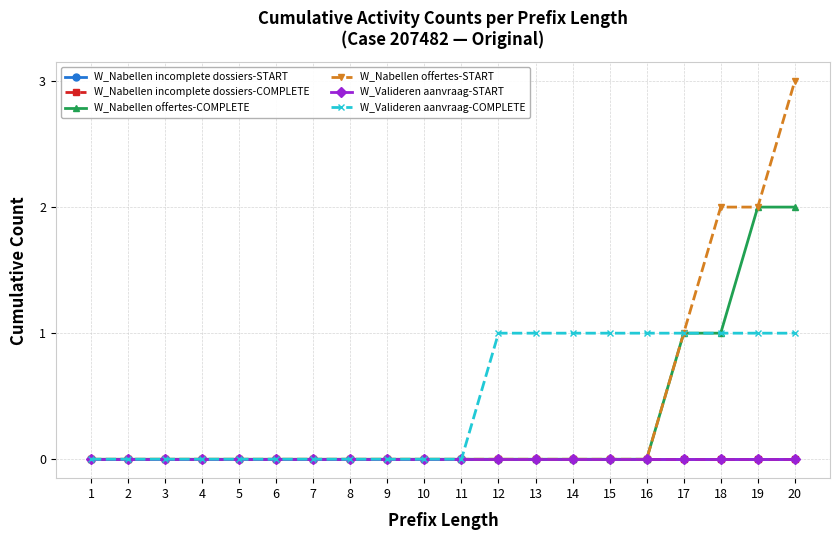

Reading left to right, transcribe all the data shown in this chart.

W_Nabellen incomplete dossiers-START: 1=0	2=0	3=0	4=0	5=0	6=0	7=0	8=0	9=0	10=0	11=0	12=0	13=0	14=0	15=0	16=0	17=0	18=0	19=0	20=0
W_Nabellen incomplete dossiers-COMPLETE: 1=0	2=0	3=0	4=0	5=0	6=0	7=0	8=0	9=0	10=0	11=0	12=0	13=0	14=0	15=0	16=0	17=0	18=0	19=0	20=0
W_Nabellen offertes-COMPLETE: 1=0	2=0	3=0	4=0	5=0	6=0	7=0	8=0	9=0	10=0	11=0	12=0	13=0	14=0	15=0	16=0	17=1	18=1	19=2	20=2
W_Nabellen offertes-START: 1=0	2=0	3=0	4=0	5=0	6=0	7=0	8=0	9=0	10=0	11=0	12=0	13=0	14=0	15=0	16=0	17=1	18=2	19=2	20=3
W_Valideren aanvraag-START: 1=0	2=0	3=0	4=0	5=0	6=0	7=0	8=0	9=0	10=0	11=0	12=0	13=0	14=0	15=0	16=0	17=0	18=0	19=0	20=0
W_Valideren aanvraag-COMPLETE: 1=0	2=0	3=0	4=0	5=0	6=0	7=0	8=0	9=0	10=0	11=0	12=1	13=1	14=1	15=1	16=1	17=1	18=1	19=1	20=1